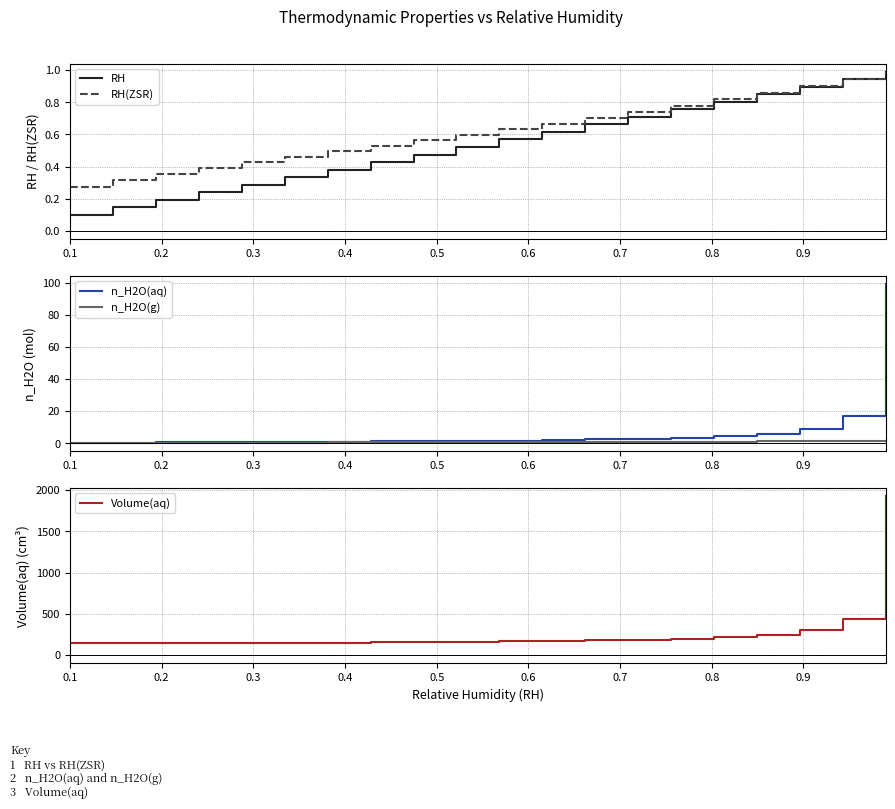

How many distinct data groups are displayed?

5